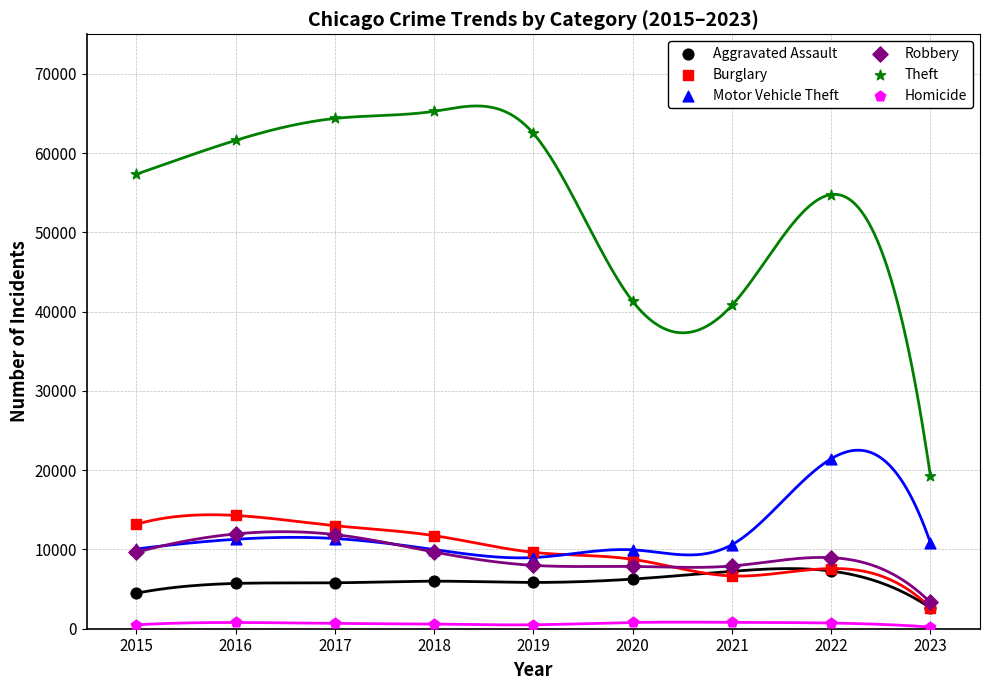

What are all the series names shown in the legend?

Aggravated Assault, Burglary, Motor Vehicle Theft, Robbery, Theft, Homicide